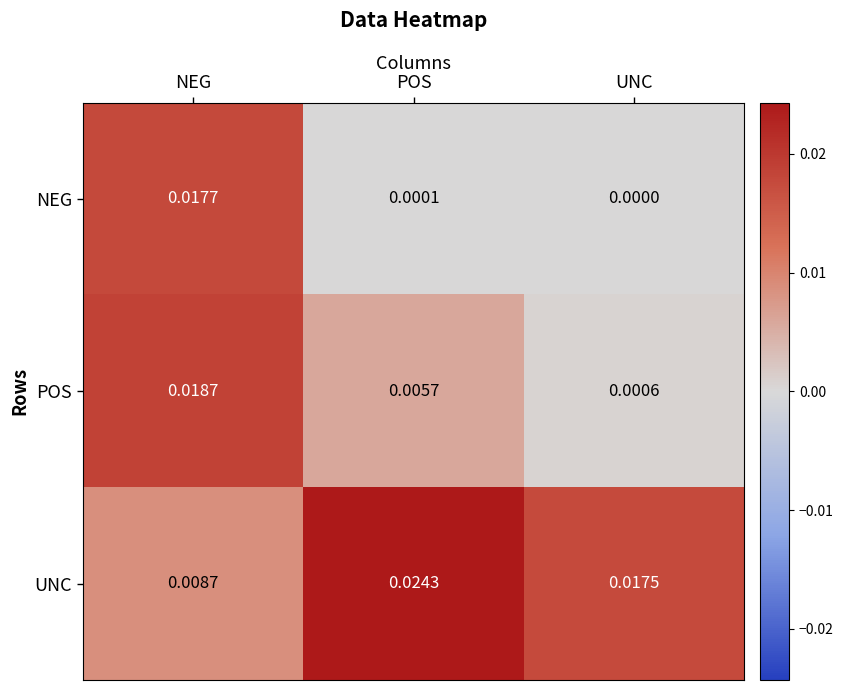

List the series in order of their overall mean, highest first.

UNC, POS, NEG